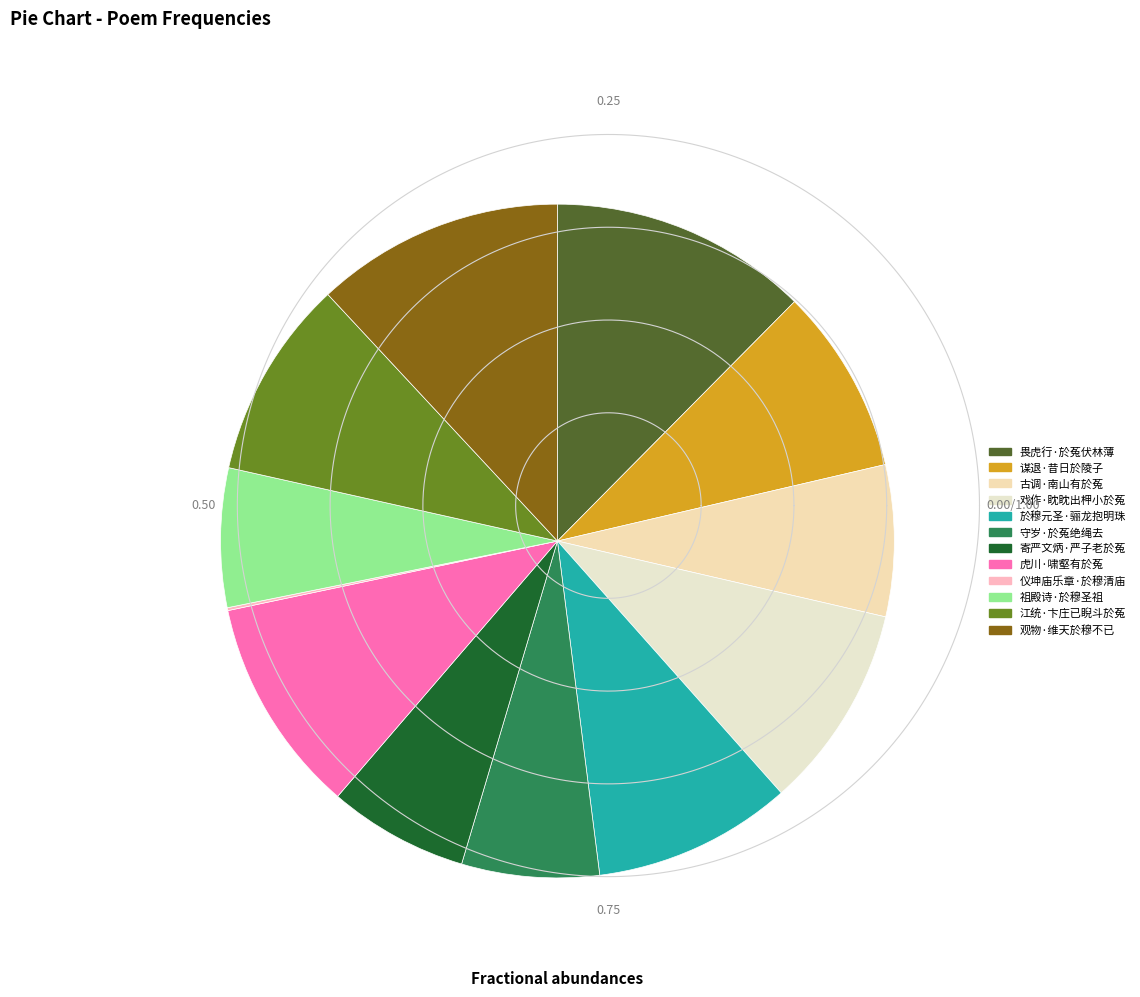

Rank the categories by value from lowest to highest.

仪坤庙乐章·於穆清庙, 守岁·於菟绝绳去, 祖殿诗·於穆圣祖, 寄严文炳·严子老於菟, 古调·南山有於菟, 谋退·昔日於陵子, 於穆元圣·骊龙抱明珠, 江统·卞庄已睨斗於菟, 戏作·眈眈出柙小於菟, 虎川·啸壑有於菟, 观物·维天於穆不已, 畏虎行·於菟伏林薄